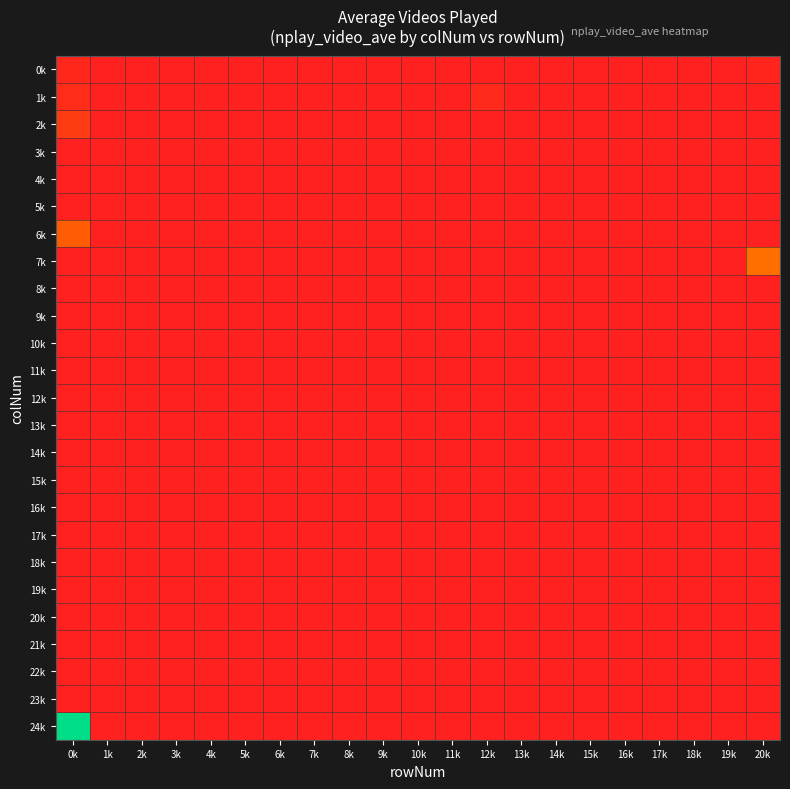

Reading left to right, extract all data points from this chart.

0k: 0k=61	1k=0	2k=0	3k=0	4k=0	5k=0	6k=0	7k=0	8k=0	9k=0	10k=0	11k=0	12k=0	13k=0	14k=0	15k=0	16k=0	17k=0	18k=0	19k=0	20k=47
1k: 0k=99	1k=0	2k=0	3k=0	4k=0	5k=0	6k=0	7k=0	8k=0	9k=0	10k=0	11k=0	12k=80	13k=0	14k=0	15k=0	16k=0	17k=0	18k=0	19k=0	20k=0
2k: 0k=215	1k=0	2k=0	3k=0	4k=0	5k=0	6k=0	7k=0	8k=0	9k=0	10k=0	11k=0	12k=0	13k=0	14k=0	15k=0	16k=0	17k=0	18k=0	19k=0	20k=0
3k: 0k=0	1k=0	2k=0	3k=0	4k=0	5k=0	6k=0	7k=0	8k=0	9k=0	10k=0	11k=0	12k=0	13k=0	14k=0	15k=0	16k=0	17k=0	18k=0	19k=0	20k=0
4k: 0k=0	1k=0	2k=0	3k=0	4k=0	5k=0	6k=0	7k=0	8k=0	9k=0	10k=0	11k=0	12k=0	13k=0	14k=0	15k=0	16k=0	17k=0	18k=0	19k=0	20k=0
5k: 0k=0	1k=0	2k=0	3k=0	4k=0	5k=0	6k=0	7k=0	8k=0	9k=0	10k=0	11k=0	12k=0	13k=0	14k=0	15k=0	16k=0	17k=0	18k=0	19k=0	20k=0
6k: 0k=464	1k=0	2k=0	3k=0	4k=0	5k=0	6k=0	7k=0	8k=0	9k=0	10k=0	11k=0	12k=0	13k=0	14k=0	15k=0	16k=0	17k=0	18k=0	19k=0	20k=0
7k: 0k=0	1k=0	2k=0	3k=0	4k=0	5k=0	6k=0	7k=0	8k=0	9k=0	10k=0	11k=0	12k=0	13k=0	14k=0	15k=0	16k=0	17k=0	18k=0	19k=0	20k=572
8k: 0k=0	1k=0	2k=0	3k=0	4k=0	5k=0	6k=0	7k=0	8k=0	9k=0	10k=0	11k=0	12k=0	13k=0	14k=0	15k=0	16k=0	17k=0	18k=0	19k=0	20k=0
9k: 0k=0	1k=0	2k=0	3k=0	4k=0	5k=0	6k=0	7k=0	8k=0	9k=0	10k=0	11k=0	12k=0	13k=0	14k=0	15k=0	16k=0	17k=0	18k=0	19k=0	20k=0
10k: 0k=0	1k=0	2k=0	3k=0	4k=0	5k=0	6k=0	7k=0	8k=0	9k=0	10k=0	11k=0	12k=0	13k=0	14k=0	15k=0	16k=0	17k=0	18k=0	19k=0	20k=0
11k: 0k=0	1k=0	2k=0	3k=0	4k=0	5k=0	6k=0	7k=0	8k=0	9k=0	10k=0	11k=0	12k=0	13k=0	14k=0	15k=0	16k=0	17k=0	18k=0	19k=0	20k=0
12k: 0k=0	1k=0	2k=0	3k=0	4k=0	5k=0	6k=0	7k=0	8k=0	9k=0	10k=0	11k=0	12k=0	13k=0	14k=0	15k=0	16k=0	17k=0	18k=0	19k=0	20k=0
13k: 0k=0	1k=0	2k=0	3k=0	4k=0	5k=0	6k=0	7k=0	8k=0	9k=0	10k=0	11k=0	12k=0	13k=0	14k=0	15k=0	16k=0	17k=0	18k=0	19k=0	20k=0
14k: 0k=0	1k=0	2k=0	3k=0	4k=0	5k=0	6k=0	7k=0	8k=0	9k=0	10k=0	11k=0	12k=0	13k=0	14k=0	15k=0	16k=0	17k=0	18k=0	19k=0	20k=0
15k: 0k=0	1k=0	2k=0	3k=0	4k=0	5k=0	6k=0	7k=0	8k=0	9k=0	10k=0	11k=0	12k=0	13k=0	14k=0	15k=0	16k=0	17k=0	18k=0	19k=0	20k=0
16k: 0k=0	1k=0	2k=0	3k=0	4k=0	5k=0	6k=0	7k=0	8k=0	9k=0	10k=0	11k=0	12k=0	13k=0	14k=0	15k=0	16k=0	17k=0	18k=0	19k=0	20k=0
17k: 0k=0	1k=0	2k=0	3k=0	4k=0	5k=0	6k=0	7k=0	8k=0	9k=0	10k=0	11k=0	12k=0	13k=0	14k=0	15k=0	16k=0	17k=0	18k=0	19k=0	20k=0
18k: 0k=0	1k=0	2k=0	3k=0	4k=0	5k=0	6k=0	7k=0	8k=0	9k=0	10k=0	11k=0	12k=0	13k=0	14k=0	15k=0	16k=0	17k=0	18k=0	19k=0	20k=0
19k: 0k=0	1k=0	2k=0	3k=0	4k=0	5k=0	6k=0	7k=0	8k=0	9k=0	10k=0	11k=0	12k=0	13k=0	14k=0	15k=0	16k=0	17k=0	18k=0	19k=0	20k=0
20k: 0k=0	1k=0	2k=0	3k=0	4k=0	5k=0	6k=0	7k=0	8k=0	9k=0	10k=0	11k=0	12k=0	13k=0	14k=0	15k=0	16k=0	17k=0	18k=0	19k=0	20k=0
21k: 0k=0	1k=0	2k=0	3k=0	4k=0	5k=0	6k=0	7k=0	8k=0	9k=0	10k=0	11k=0	12k=0	13k=0	14k=0	15k=0	16k=0	17k=0	18k=0	19k=0	20k=0
22k: 0k=0	1k=0	2k=0	3k=0	4k=0	5k=0	6k=0	7k=0	8k=0	9k=0	10k=0	11k=0	12k=0	13k=0	14k=0	15k=0	16k=0	17k=0	18k=0	19k=0	20k=0
23k: 0k=0	1k=0	2k=0	3k=0	4k=0	5k=0	6k=0	7k=0	8k=0	9k=0	10k=0	11k=0	12k=0	13k=0	14k=0	15k=0	16k=0	17k=0	18k=0	19k=0	20k=0
24k: 0k=1785	1k=0	2k=0	3k=0	4k=0	5k=0	6k=0	7k=0	8k=0	9k=0	10k=0	11k=0	12k=0	13k=0	14k=0	15k=0	16k=0	17k=0	18k=0	19k=0	20k=0